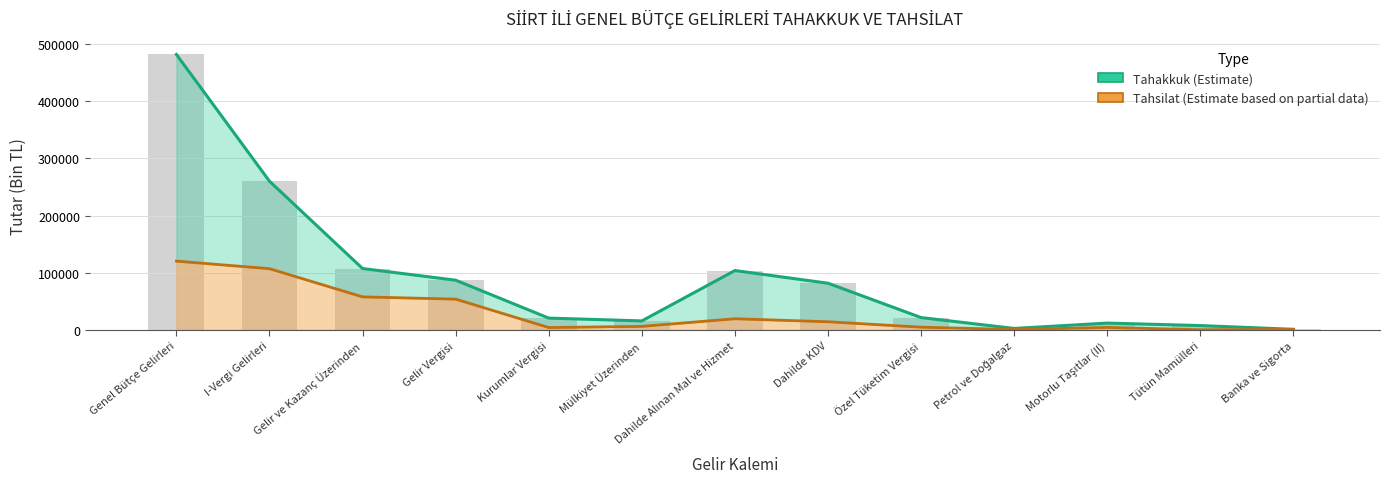

How many values exceed 21370?

6